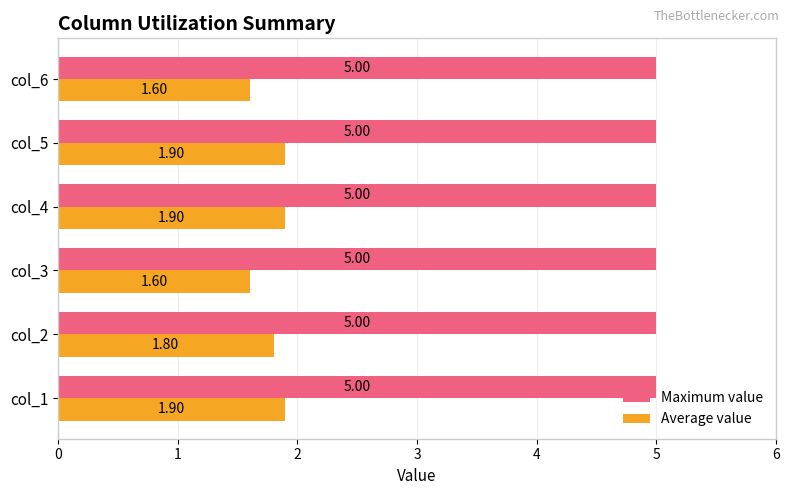

Rank the series by their maximum value, from highest to lowest.

Maximum value, Average value